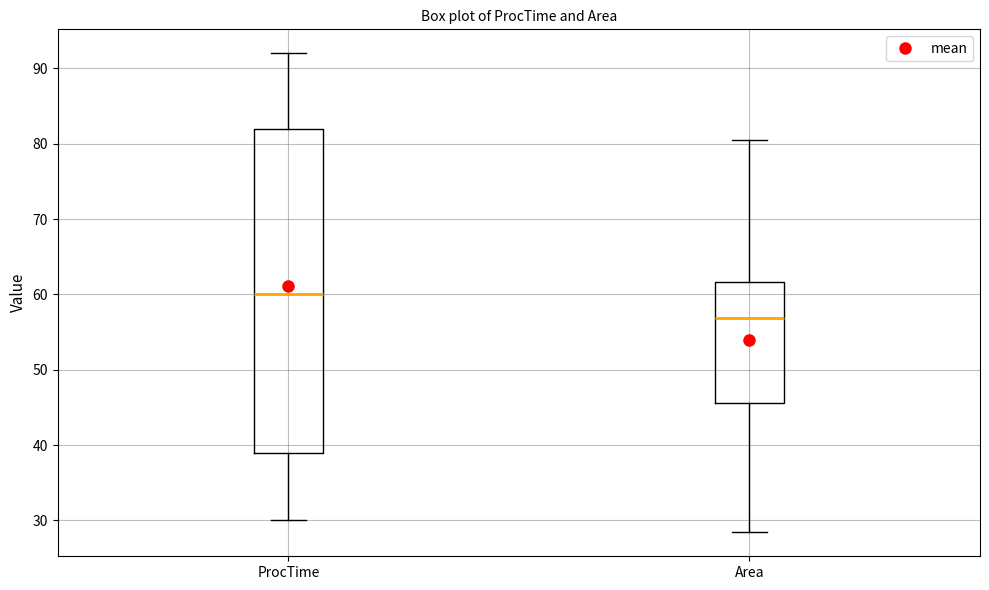

Reading left to right, transcribe this box plot: for each box, give where its median line is, the range the box spans, and where its two whiskers end, as read against the y-axis. The values are not printed on the chart, so give them approximately, as read against the axis.

ProcTime: median 60, box 39 to 82, whiskers 30 to 92
Area: median 57, box 46 to 62, whiskers 28 to 80